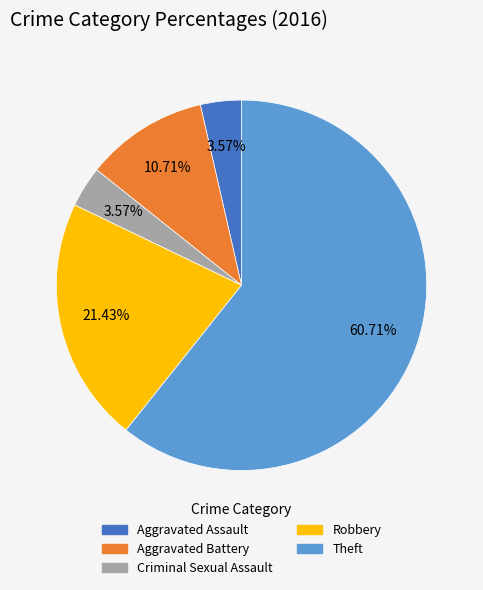

Which category has the biggest portion of the pie?

Theft